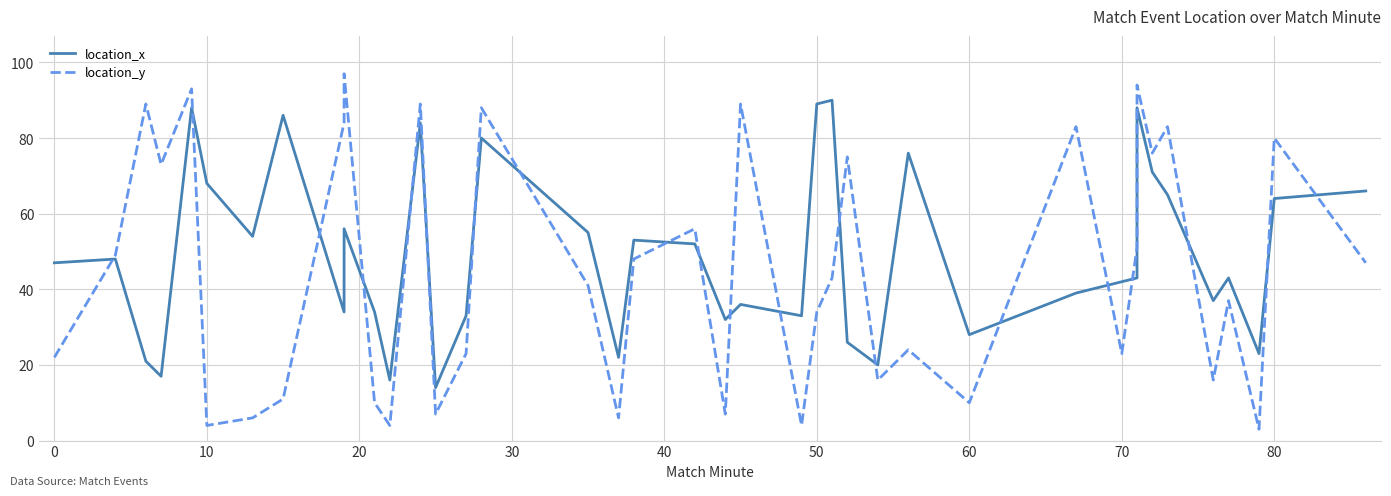

True or false: location_x and location_y intersect in this chart.

True